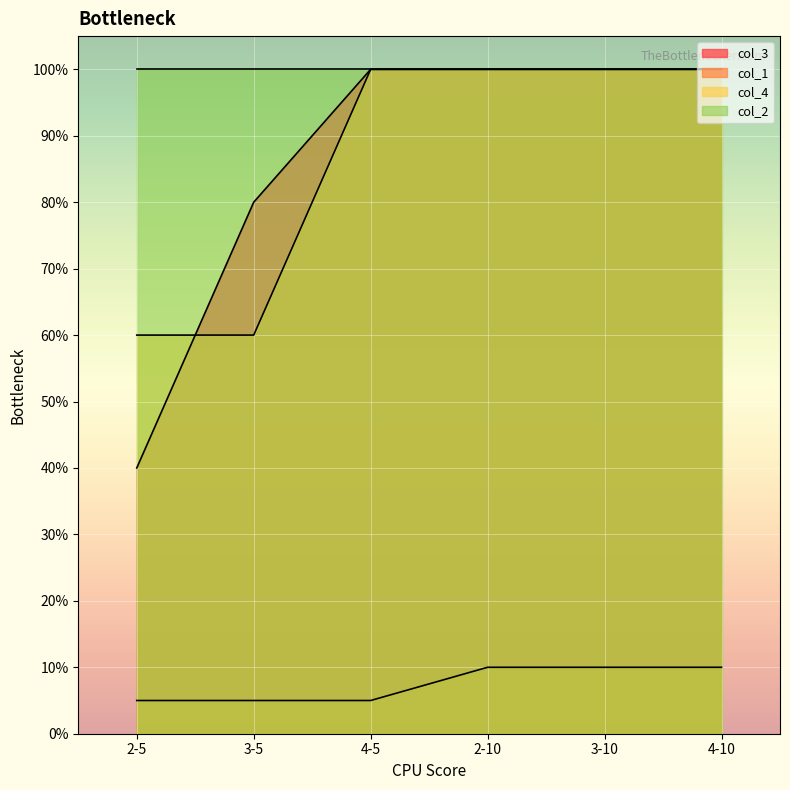

At how many categories does at least one series exceed 59?

6